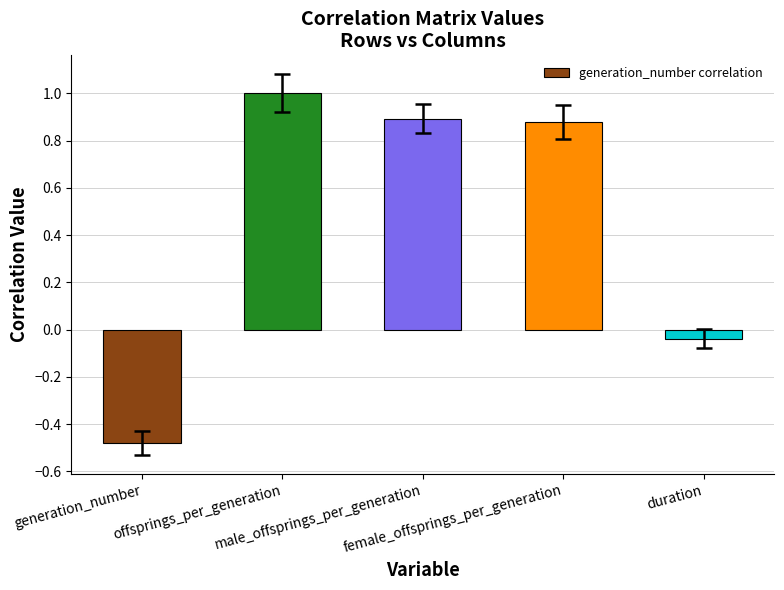

Rank the categories by value from lowest to highest.

generation_number, duration, female_offsprings_per_generation, male_offsprings_per_generation, offsprings_per_generation